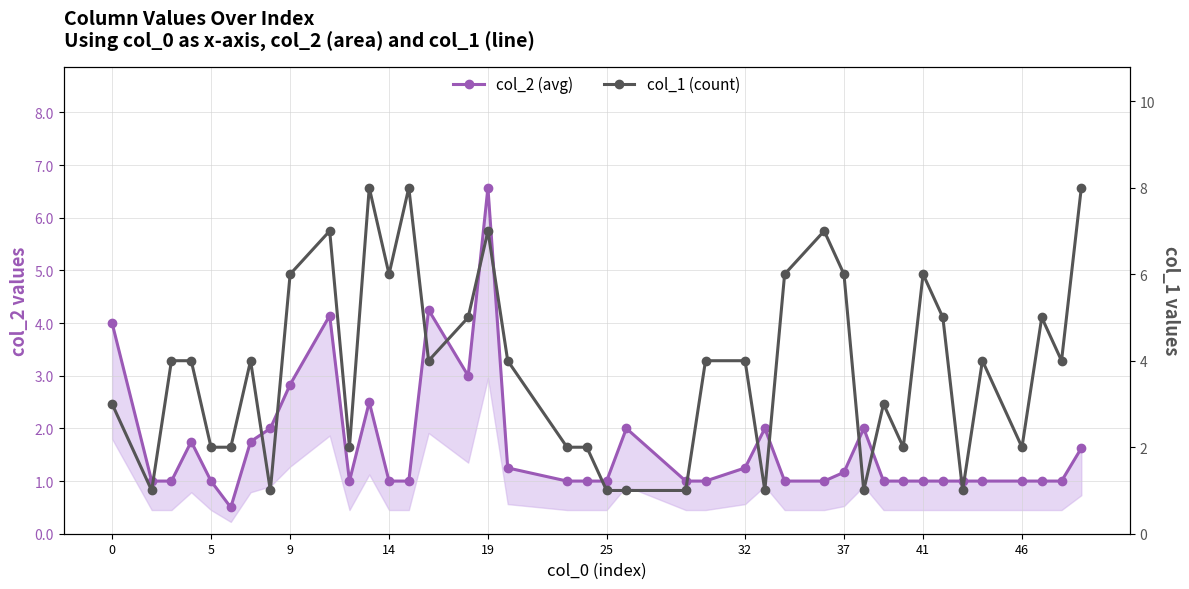

List the series in order of their peak value, highest first.

col_1 (count), col_2 (avg)